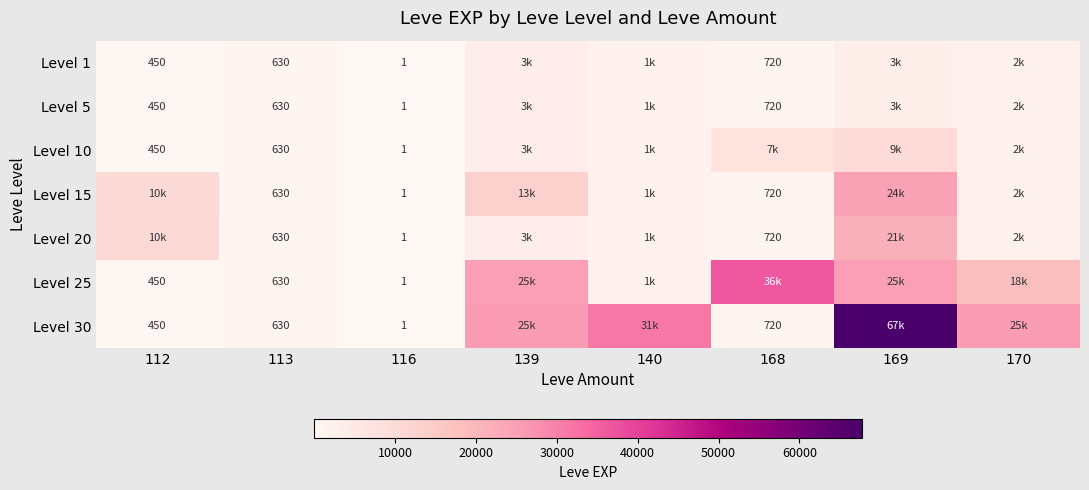

Is the value of Level 25 at 116 greater than the value of Level 20 at 168?

No